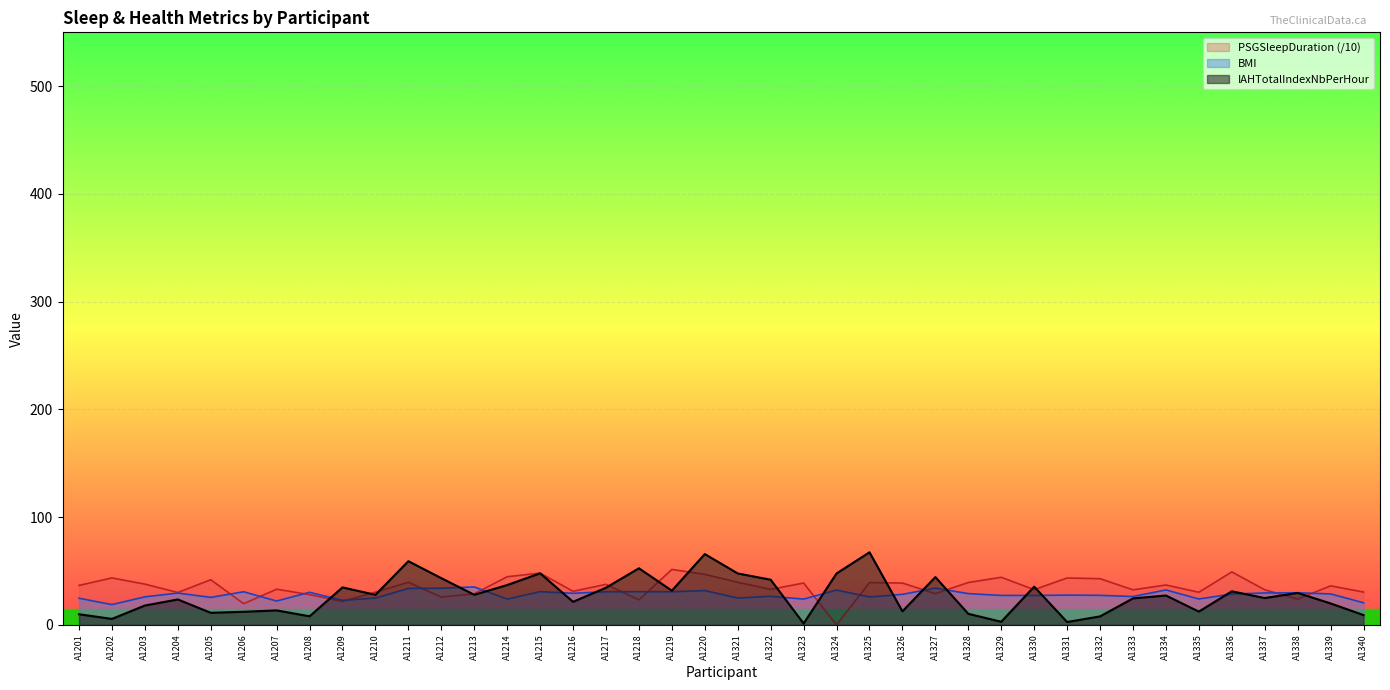

What are all the series names shown in the legend?

PSGSleepDuration (/10), BMI, IAHTotalIndexNbPerHour